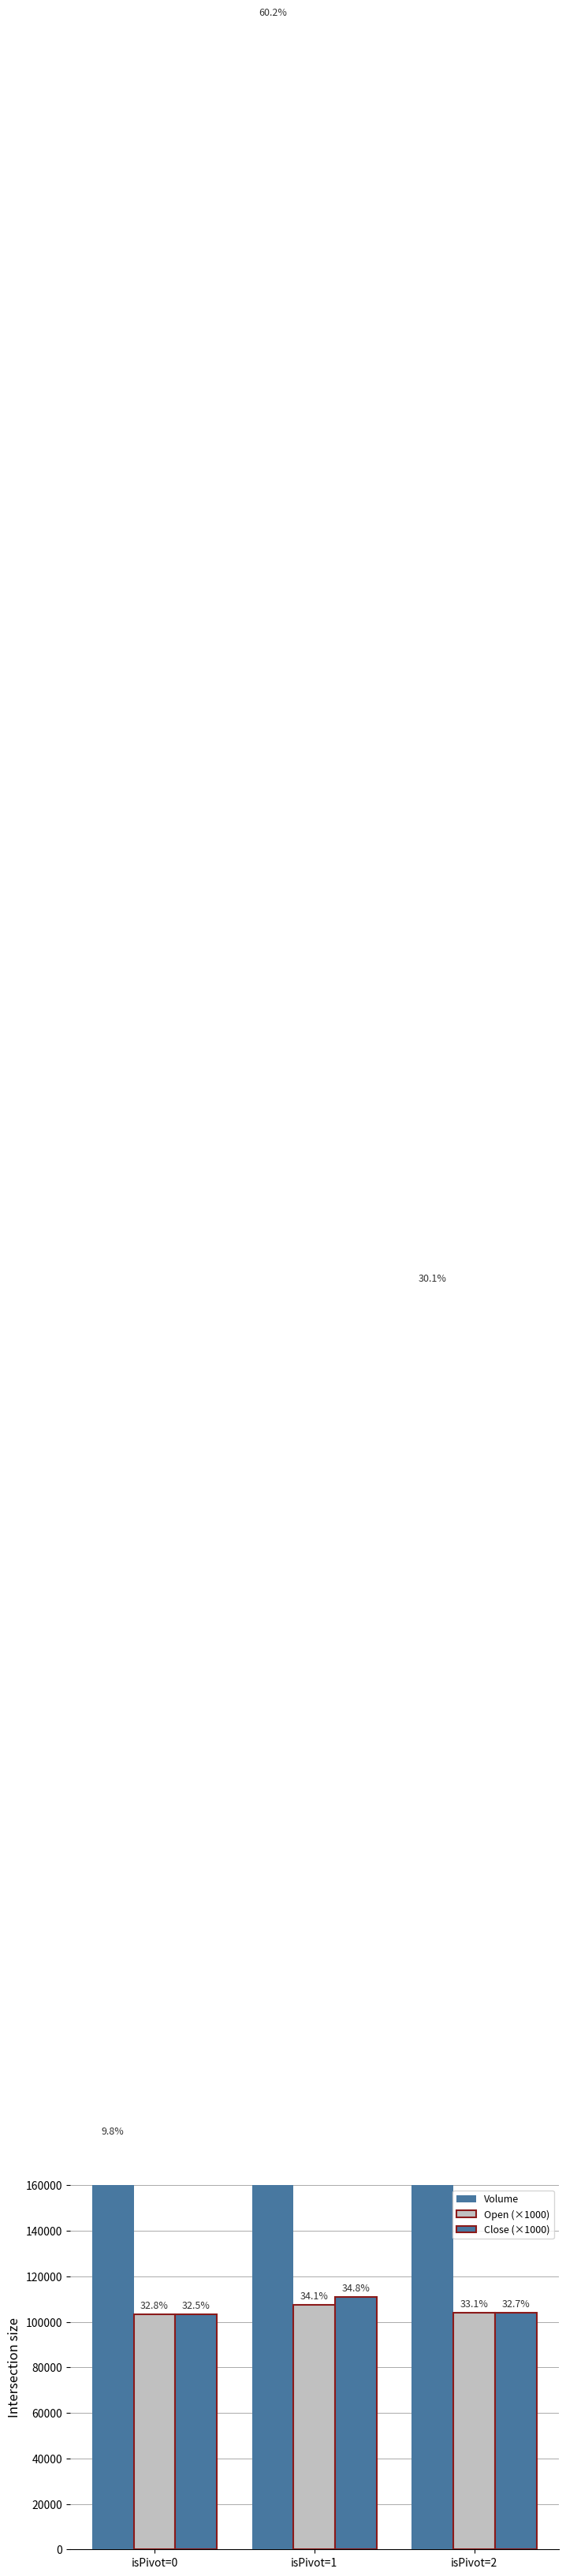

Is it true that Volume equals 282509 at isPivot=0?

False